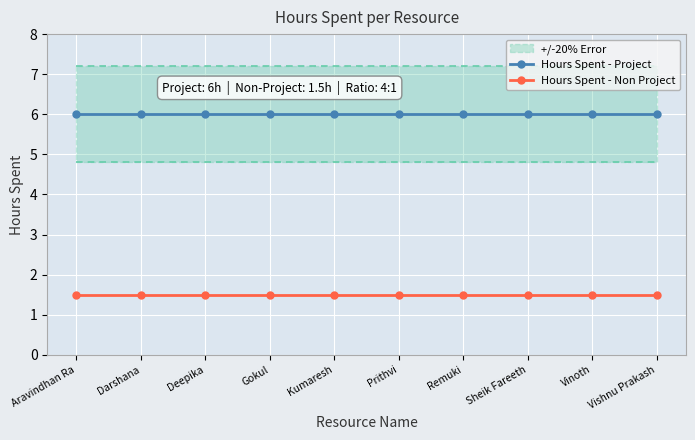

The value of Hours Spent - Project at Deepika is 8.7. True or false?

False